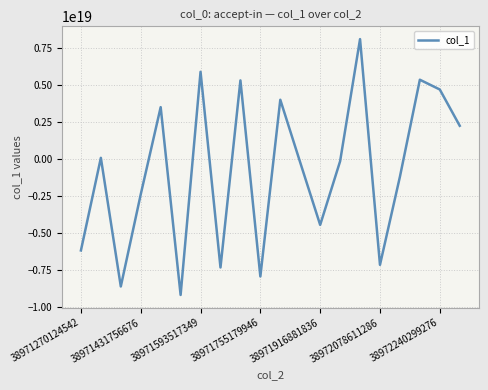

Does the chart have visible grid lines?

Yes